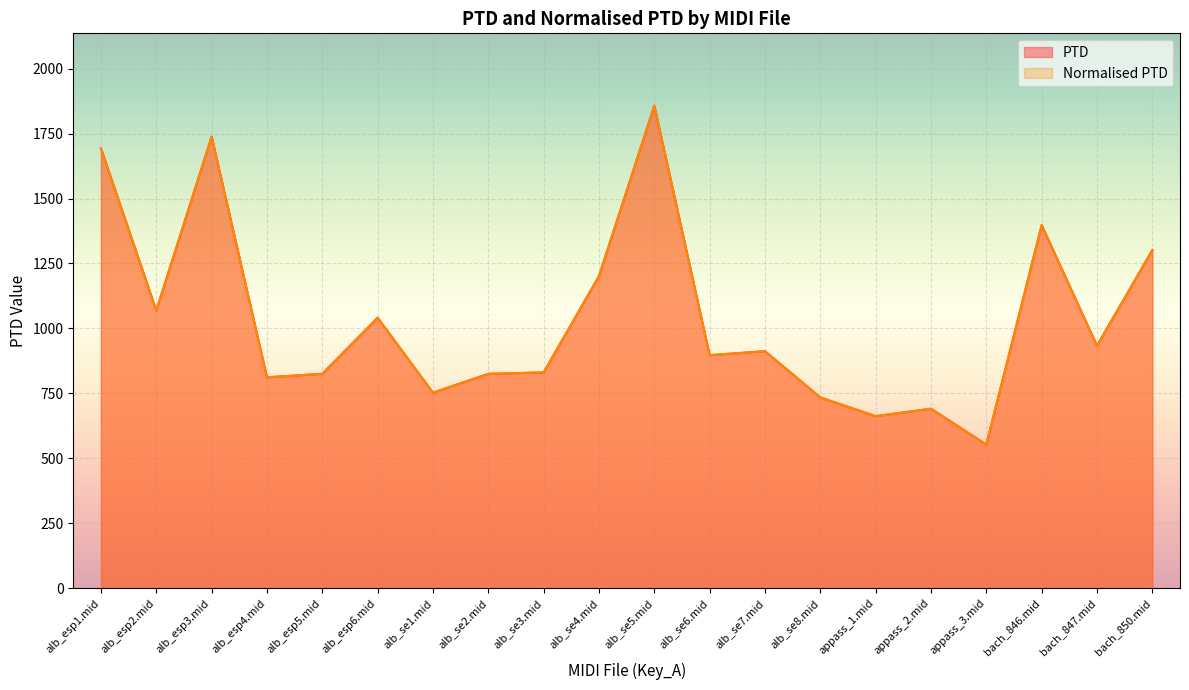

Which has a higher value, appass_3.mid or alb_se3.mid?

alb_se3.mid